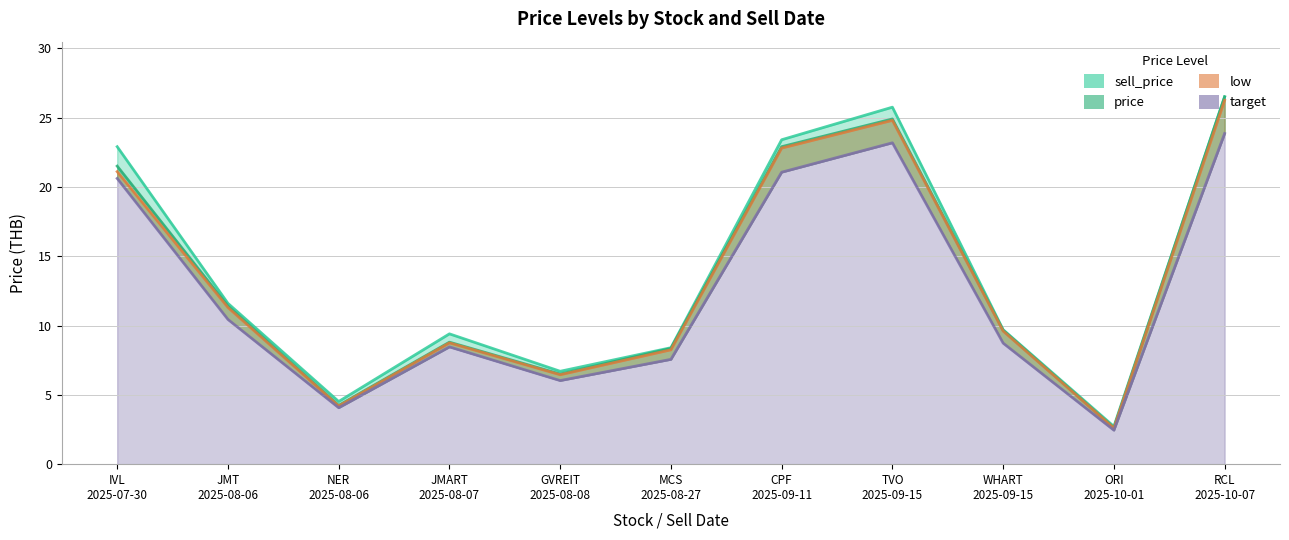

Which category has the lowest value in the target series?

ORI
2025-10-01